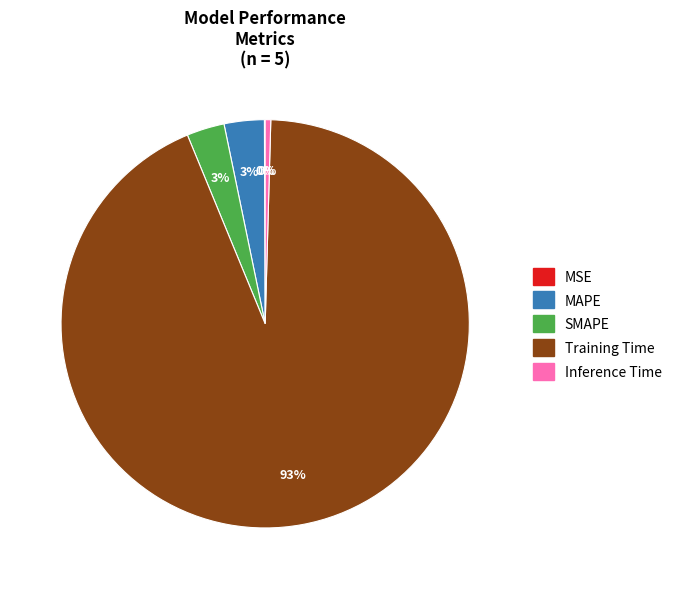

What percentage is the SMAPE slice, to the nearest percent?

3%